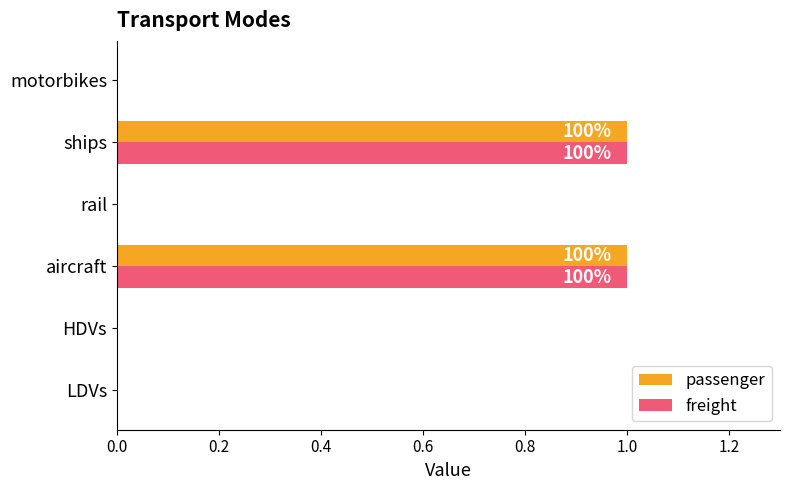

The value of passenger at LDVs is -1. True or false?

False